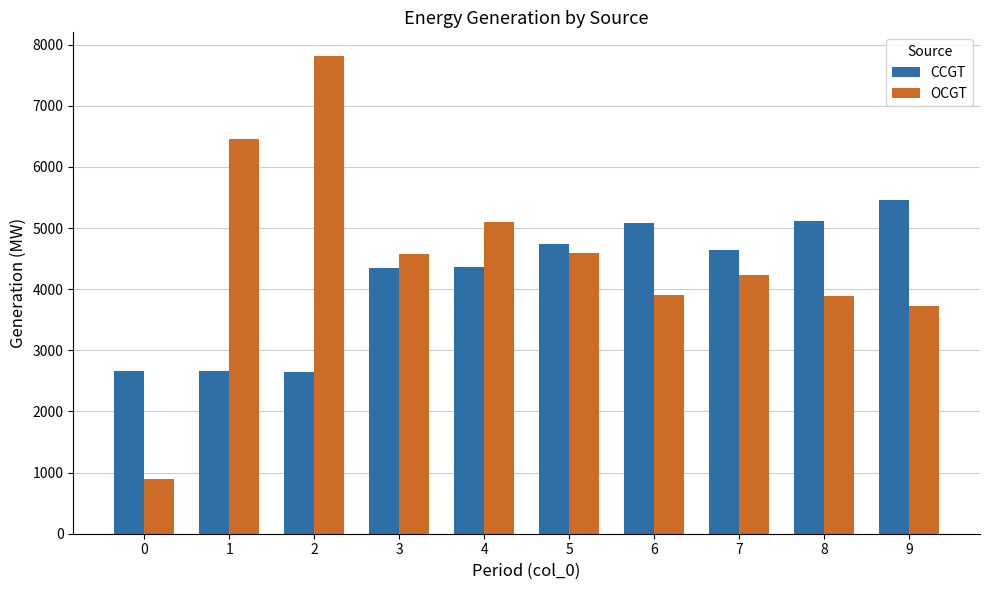

At which category is the sum across all series the highest?

2